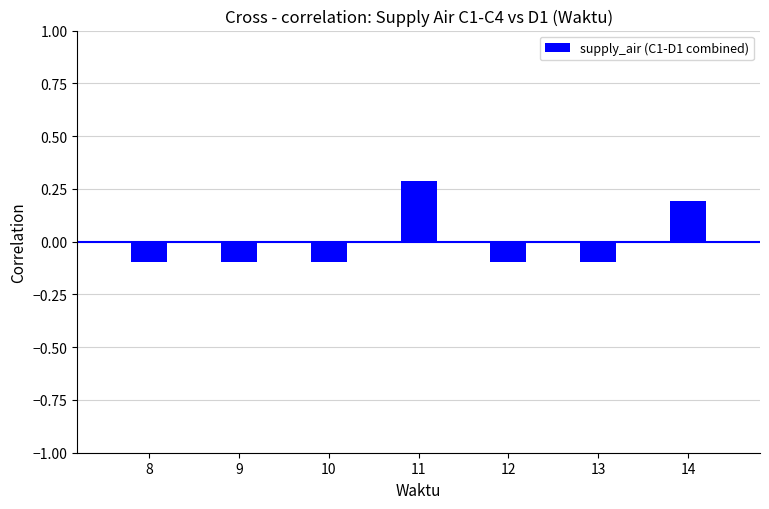

How many data points are less than 0?

5